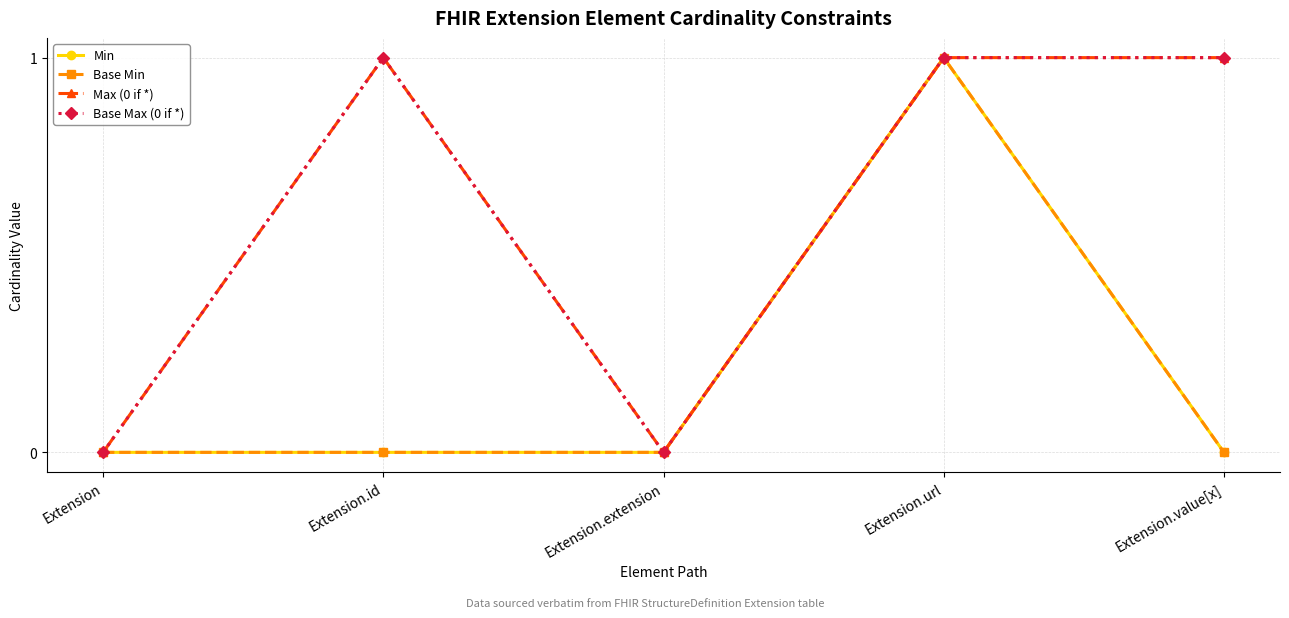

Is this an area chart (filled region under the line)?

No